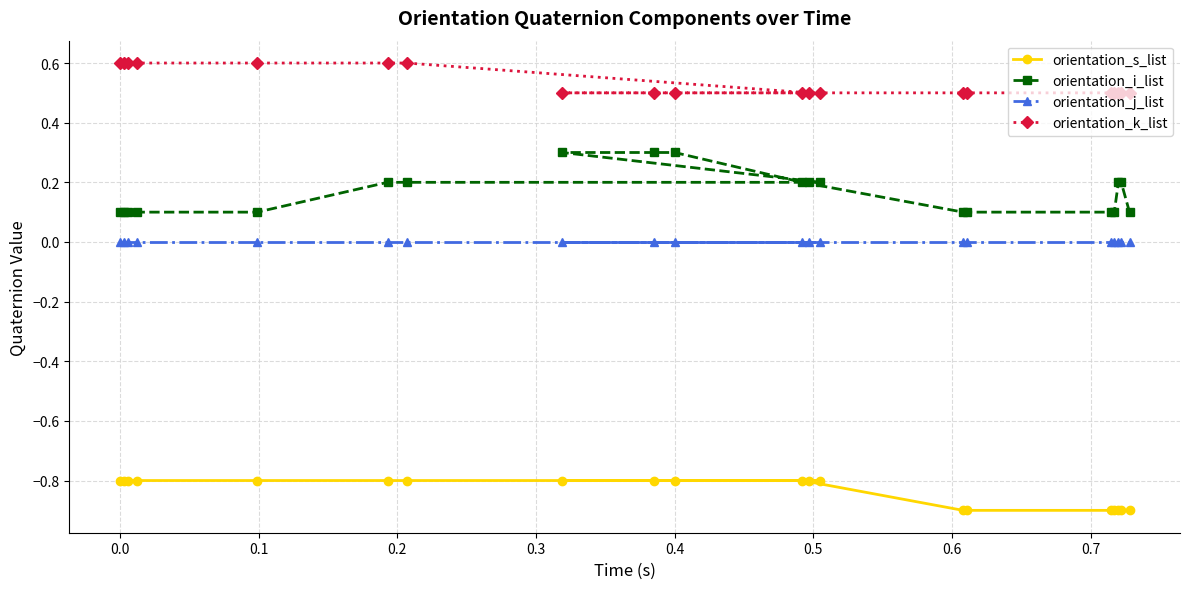

List the series in order of their peak value, lowest first.

orientation_s_list, orientation_j_list, orientation_i_list, orientation_k_list